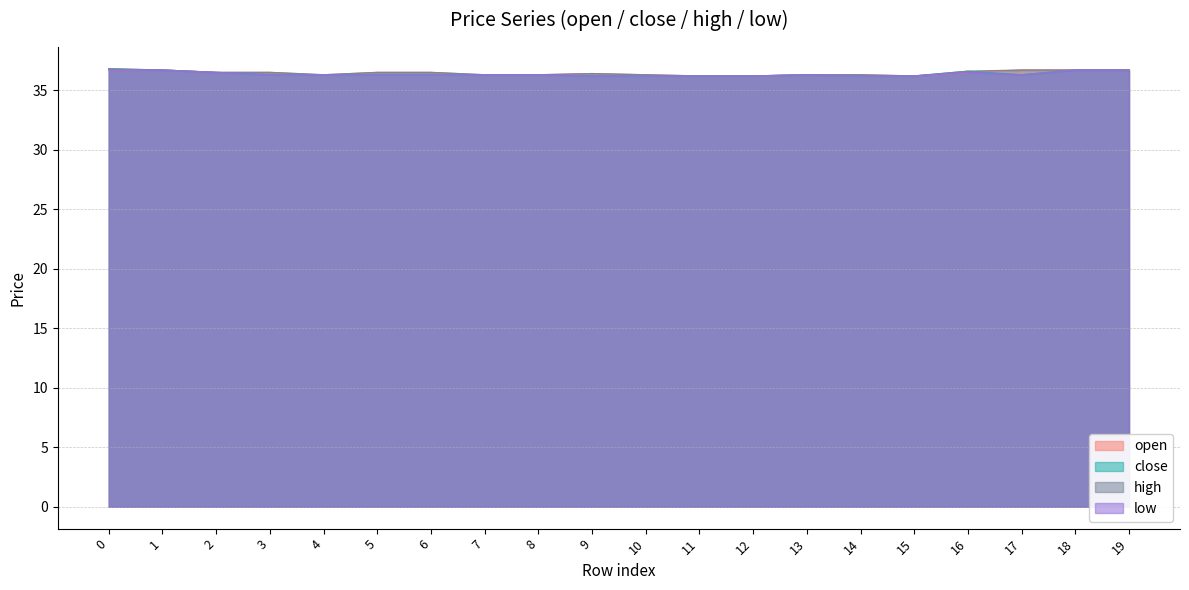

At which category does the chart reach its minimum across all series?

11